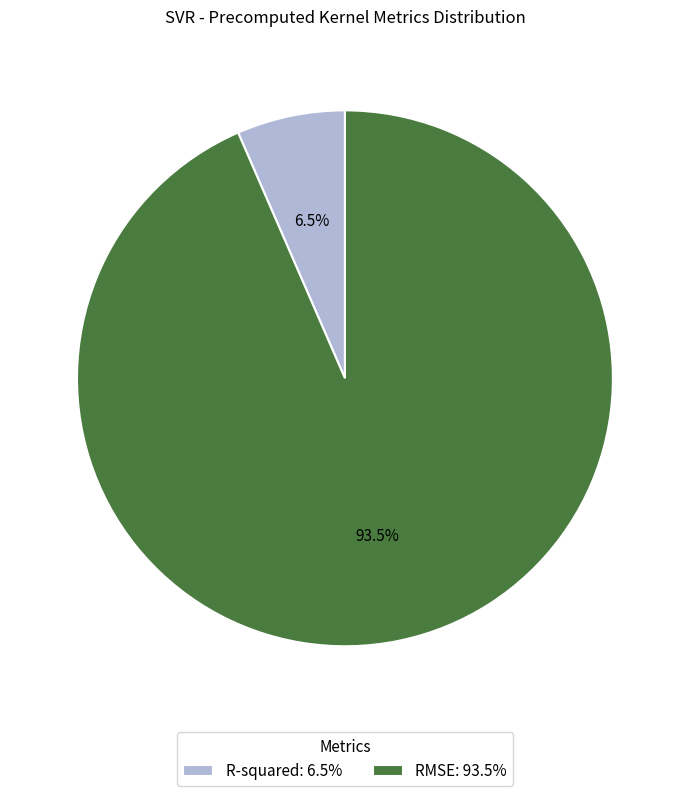

What is the largest slice in the pie chart?

RMSE